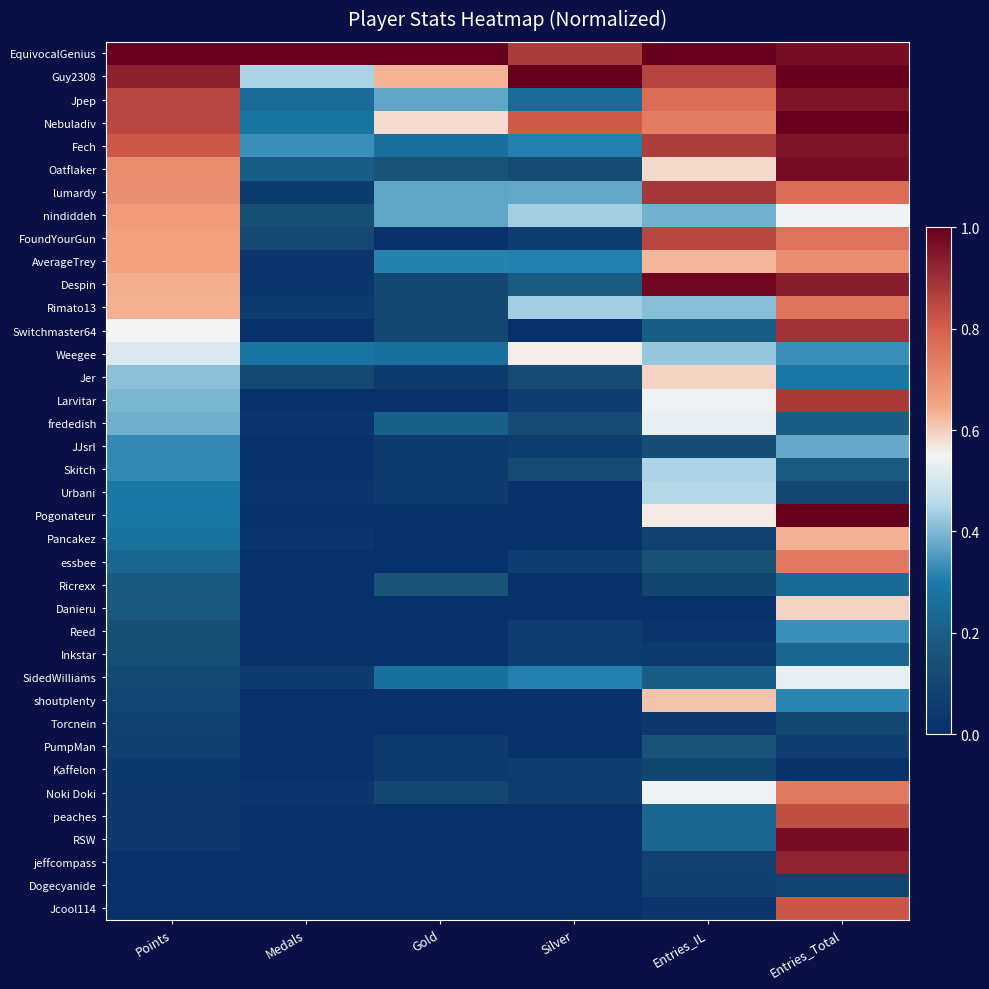

What is the spread (max minus min) of values at Entries_IL?

1.0